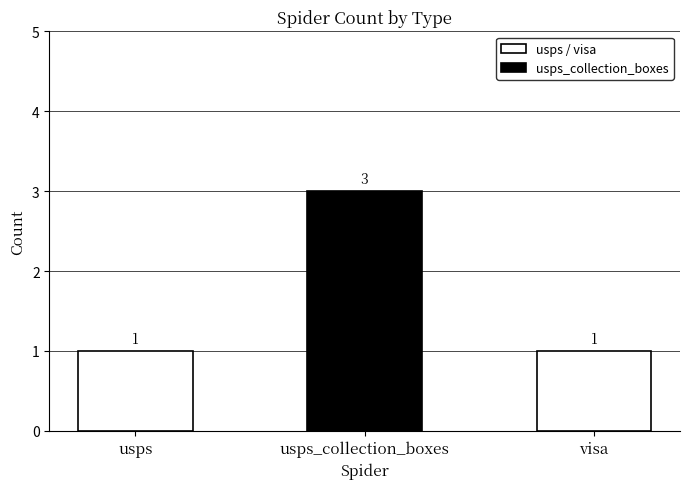

The chart shows a value of 3 at usps_collection_boxes. True or false?

True